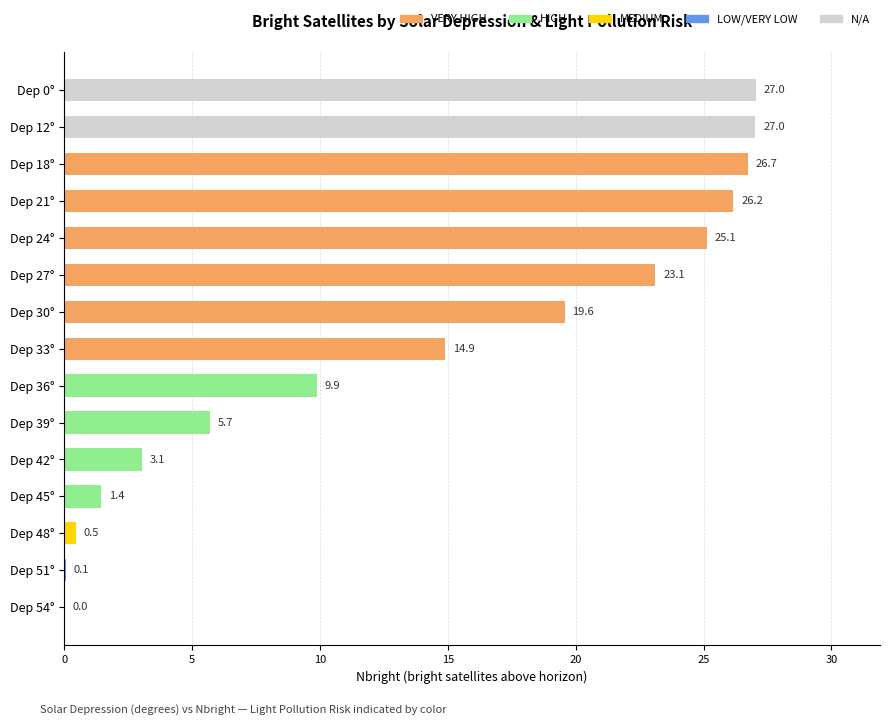

Where is the data nearest to the value 13?

Dep 33°